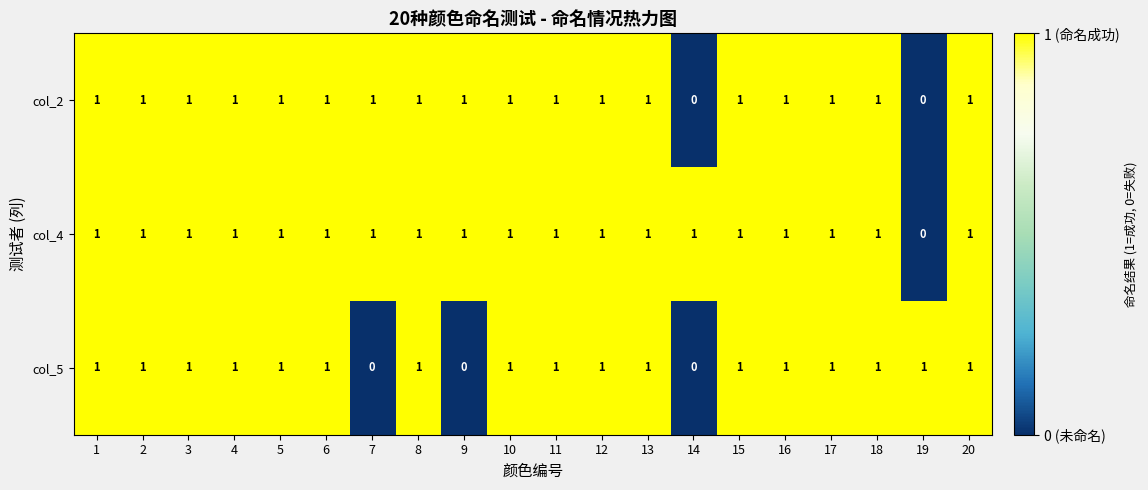

Count the col_2 values in the range 1 to 2.

18